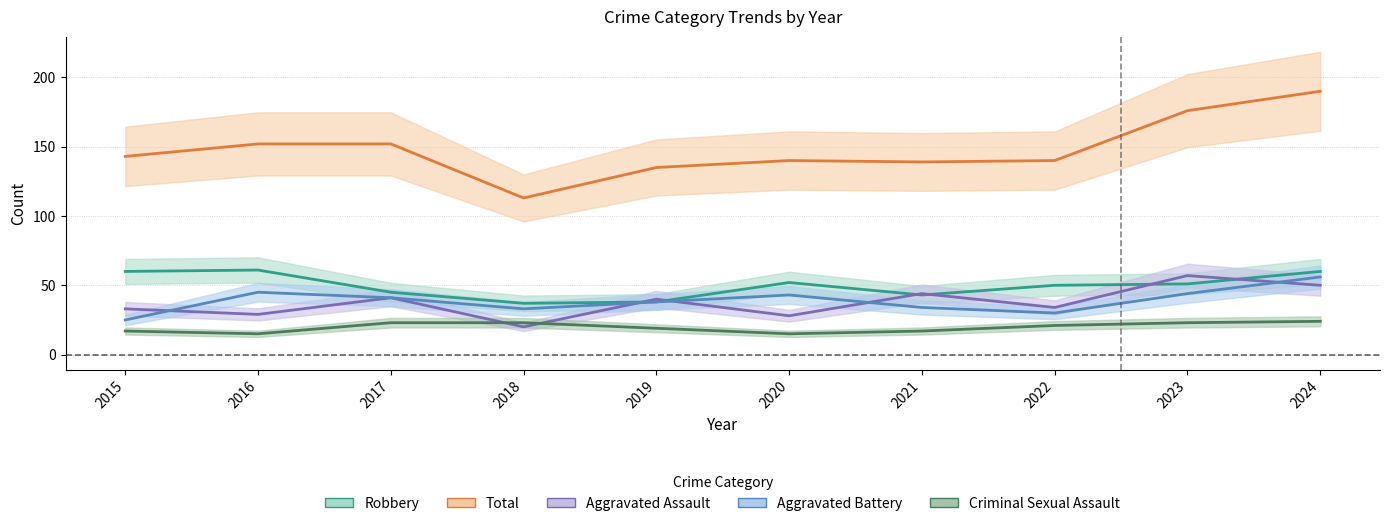

Which series has the widest spread of values?

Total